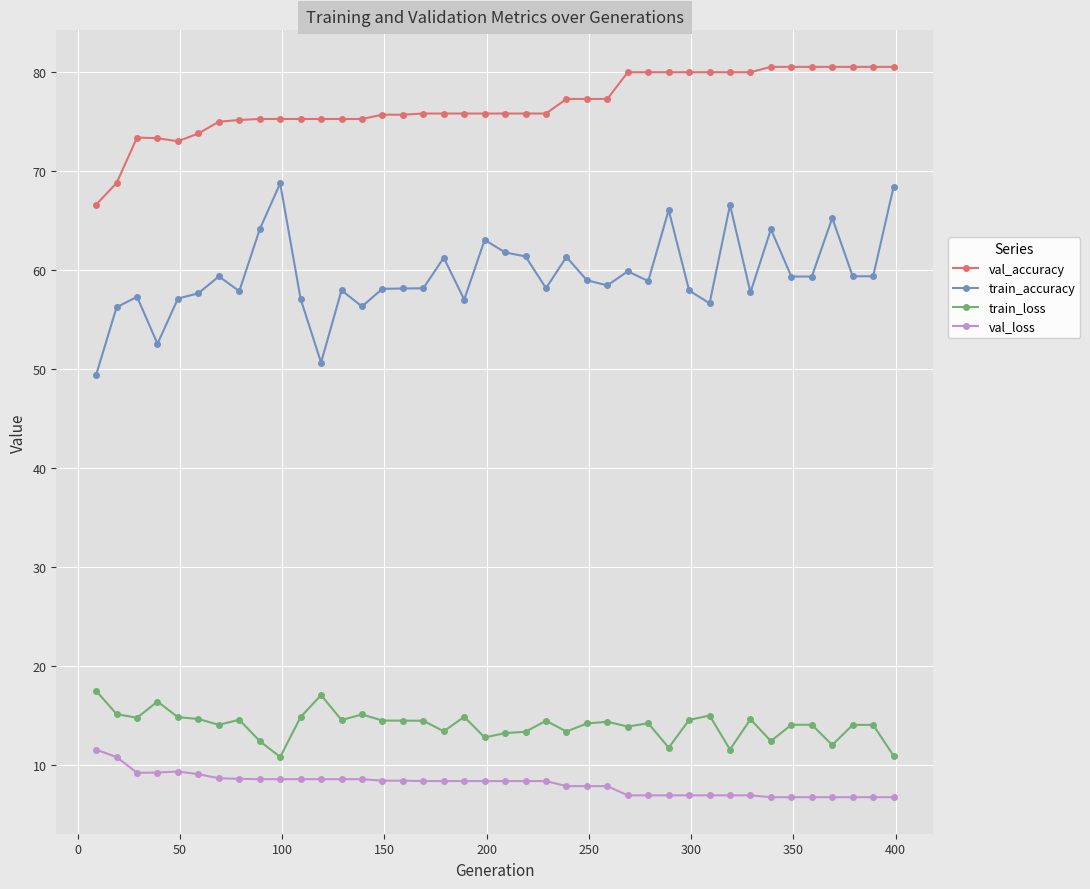

Rank the series by their maximum value, from lowest to highest.

val_loss, train_loss, train_accuracy, val_accuracy